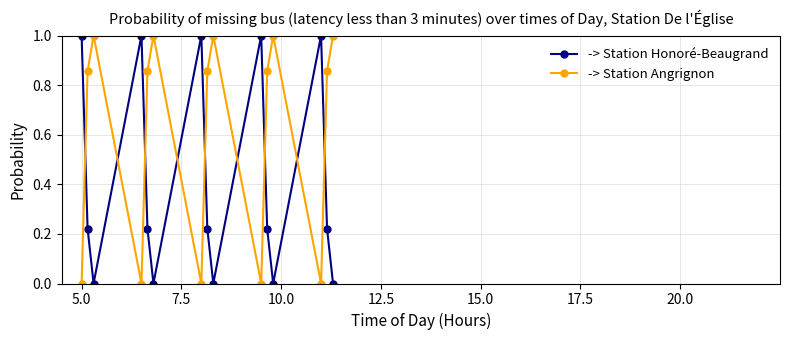

List the series in order of their overall mean, lowest first.

-> Station Honoré-Beaugrand, -> Station Angrignon